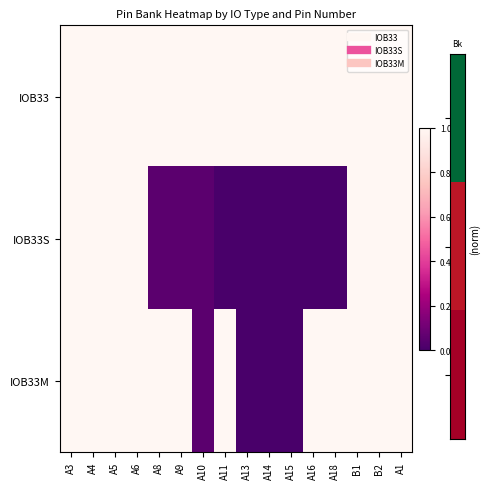

List the series in order of their overall mean, highest first.

IOB33, IOB33M, IOB33S